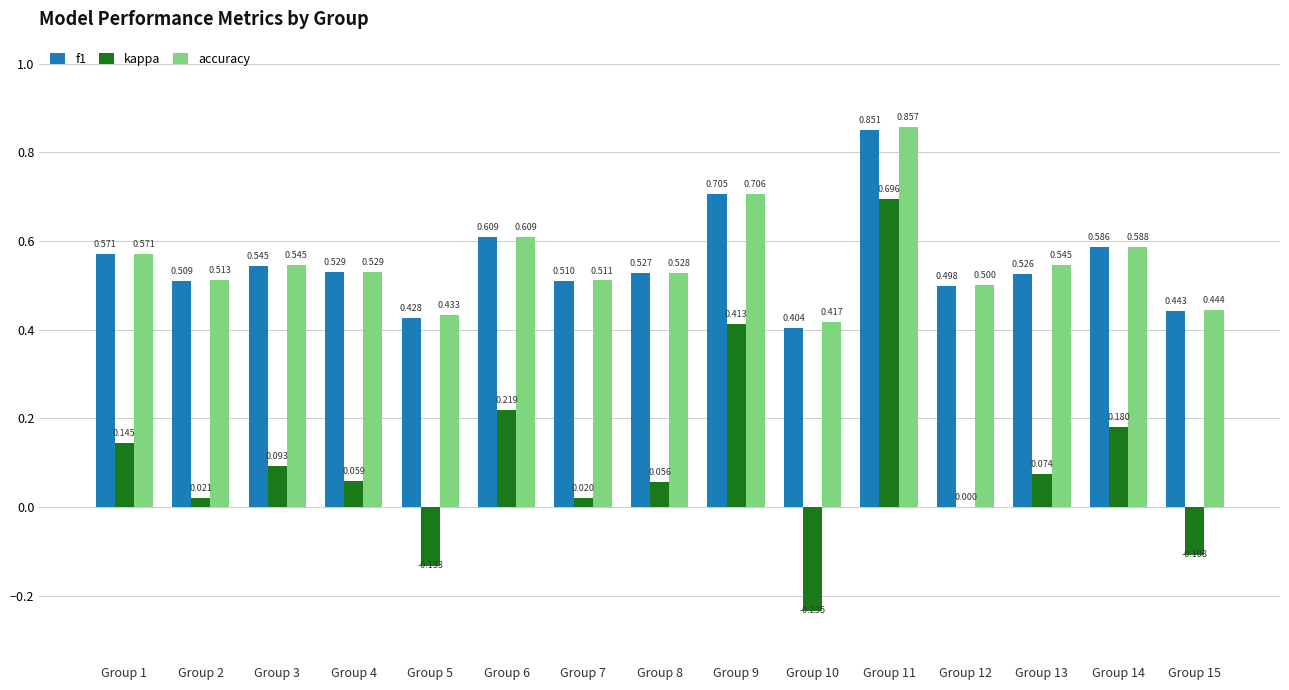

Is the value of accuracy at Group 3 greater than the value of f1 at Group 4?

Yes